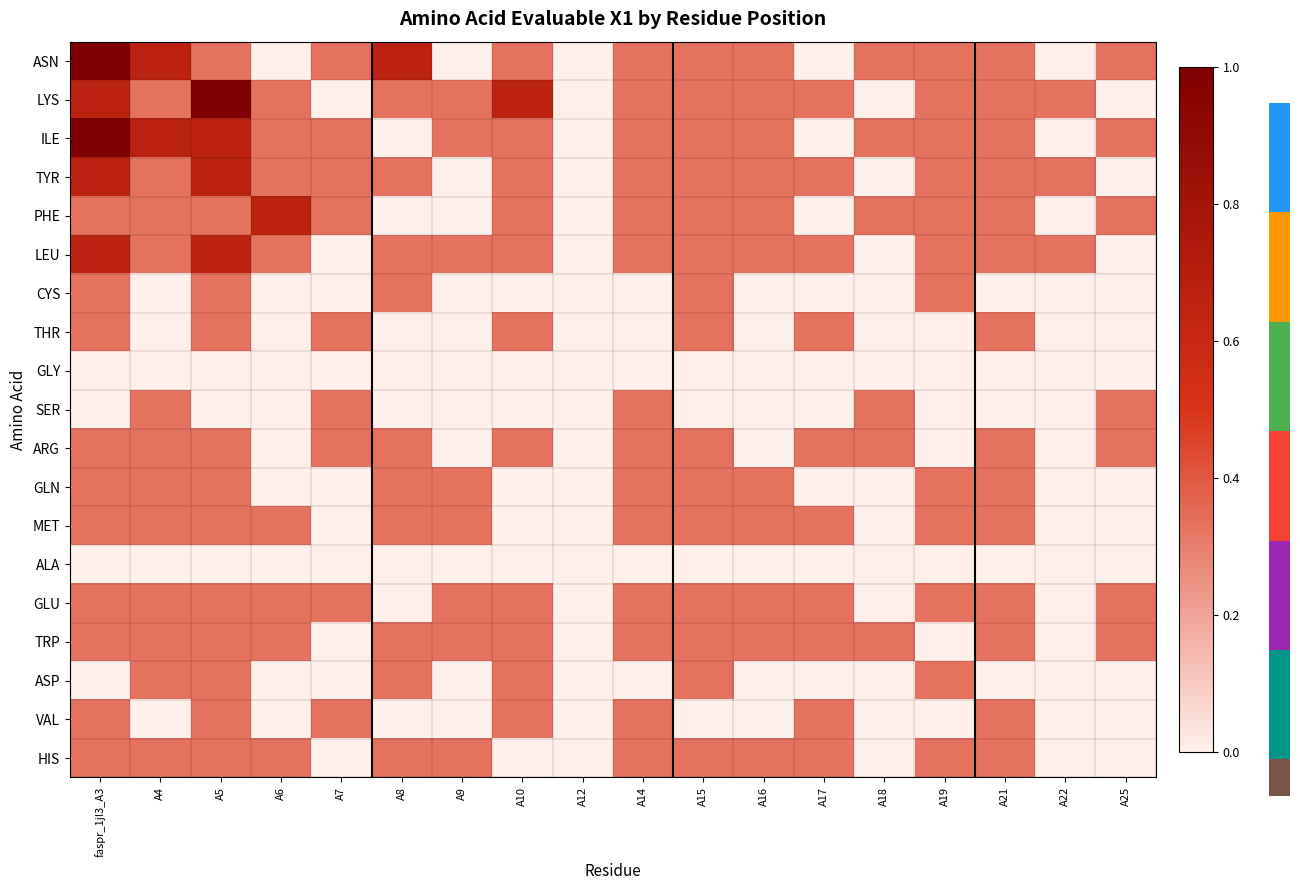

At A25, list the series in order from largest to smallest.

ASN, ILE, PHE, SER, ARG, GLU, TRP, LYS, TYR, LEU, CYS, THR, GLY, GLN, MET, ALA, ASP, VAL, HIS